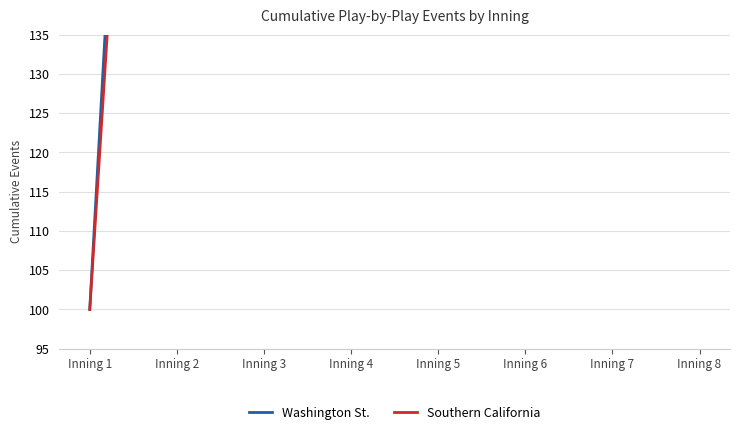

List the labels in order of Southern California value, smallest first.

Inning 1, Inning 2, Inning 3, Inning 4, Inning 5, Inning 6, Inning 7, Inning 8